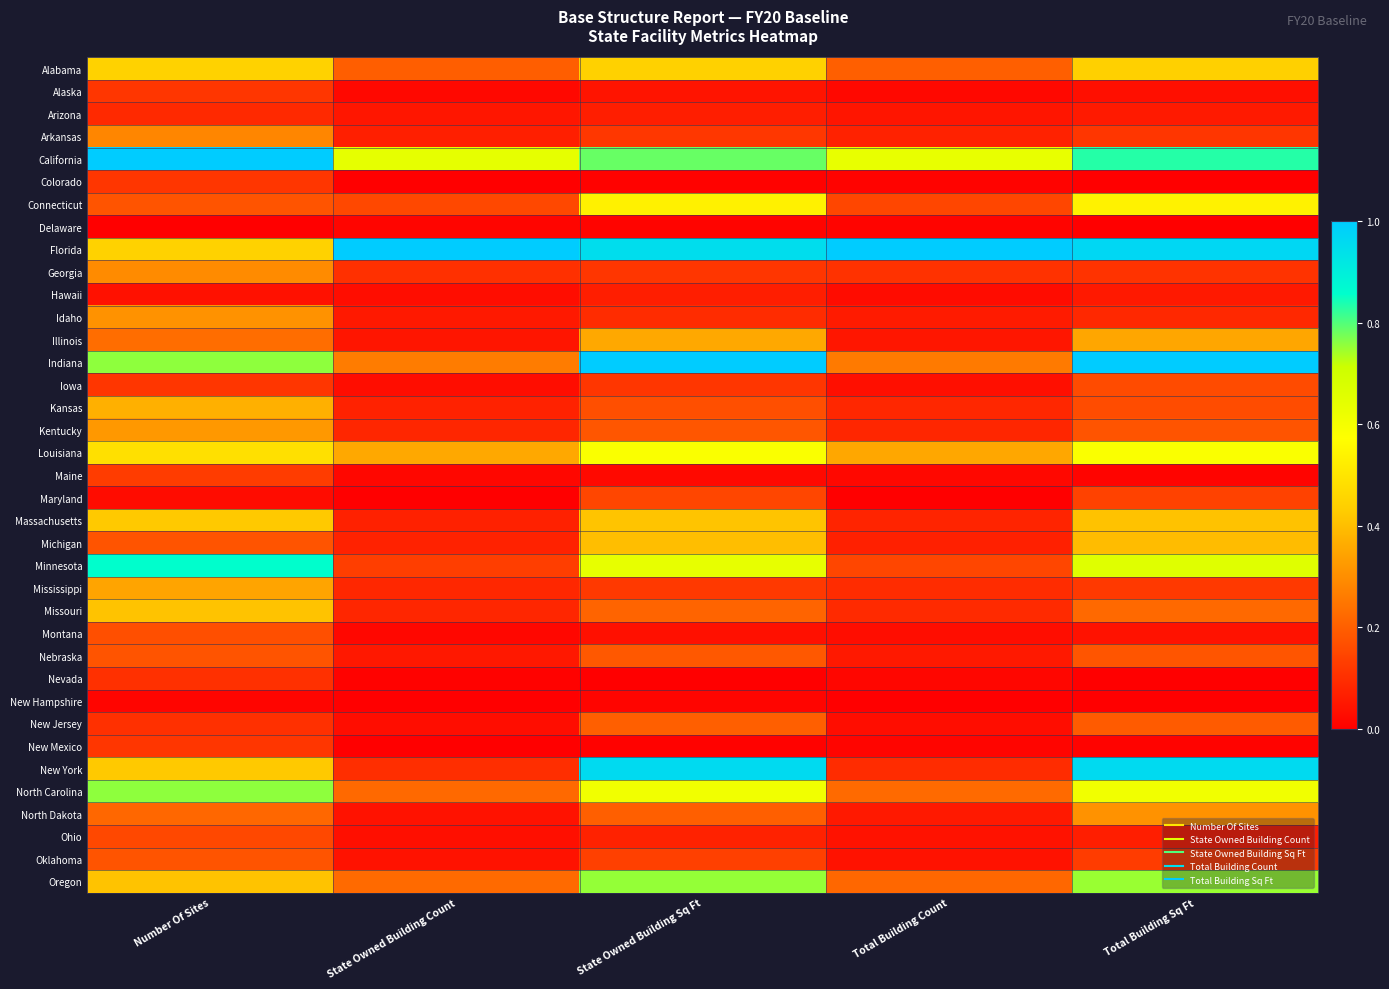

What is the difference between the highest and lowest values at State Owned Building Sq Ft?

1.0